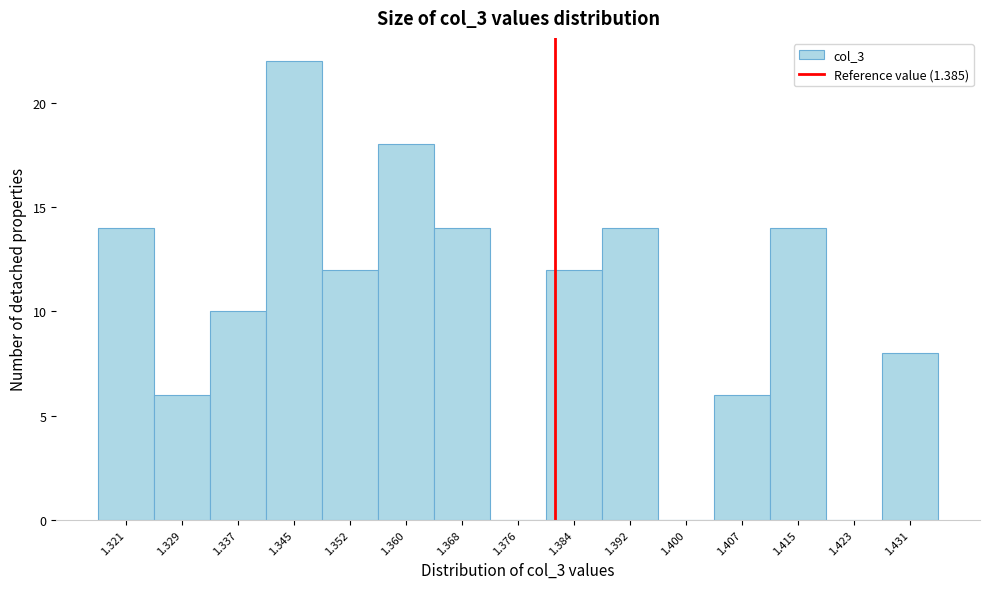

Reading left to right, transcribe all the data shown in this chart.

1.321=14	1.329=6	1.337=10	1.345=22	1.352=12	1.360=18	1.368=14	1.376=0	1.384=12	1.392=14	1.400=0	1.407=6	1.415=14	1.423=0	1.431=8